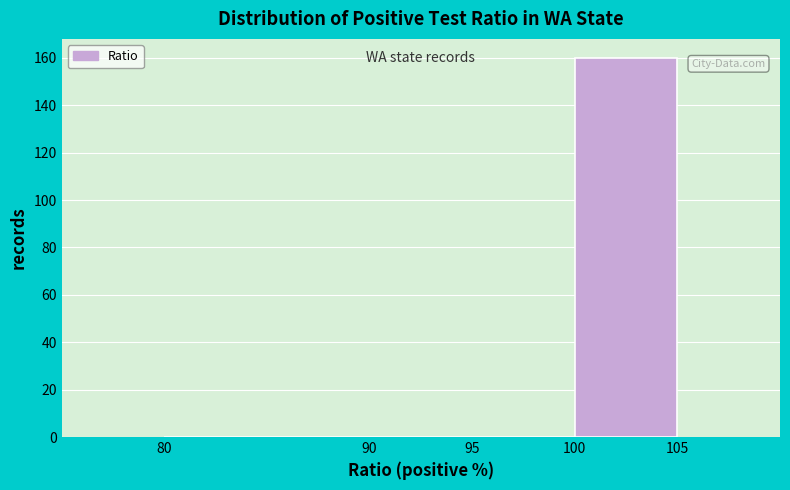

How tall is the bar that spans 100 to 105 on the x-axis? The values are not printed on the chart, so give them approximately, as read against the axis.

160